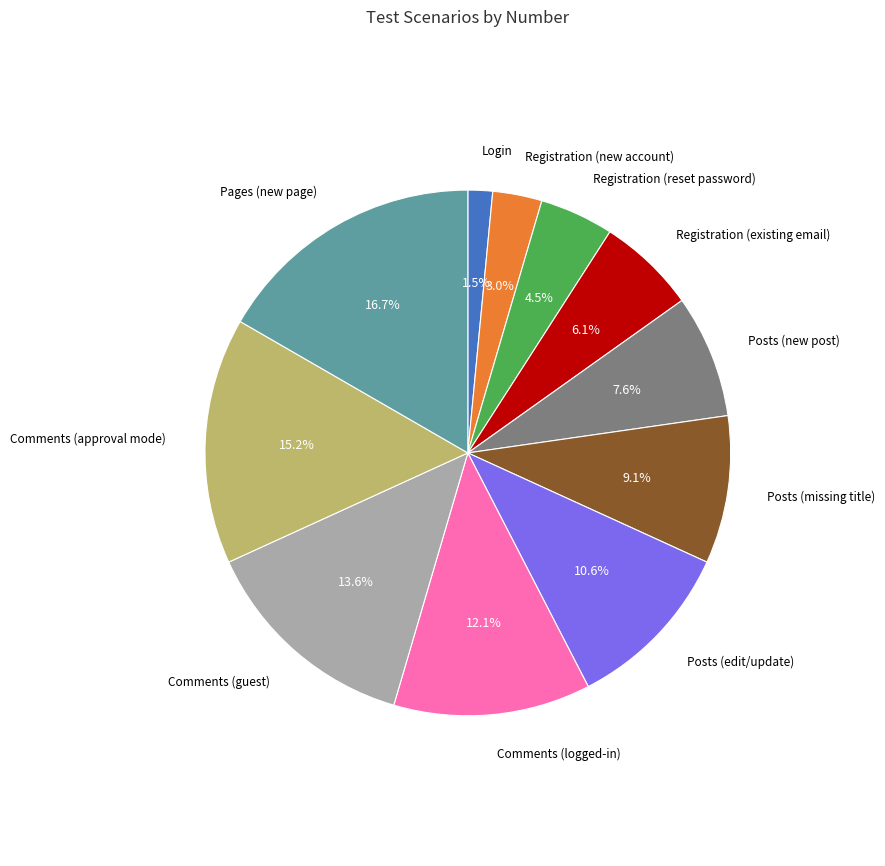

Is there a majority slice in this chart?

No